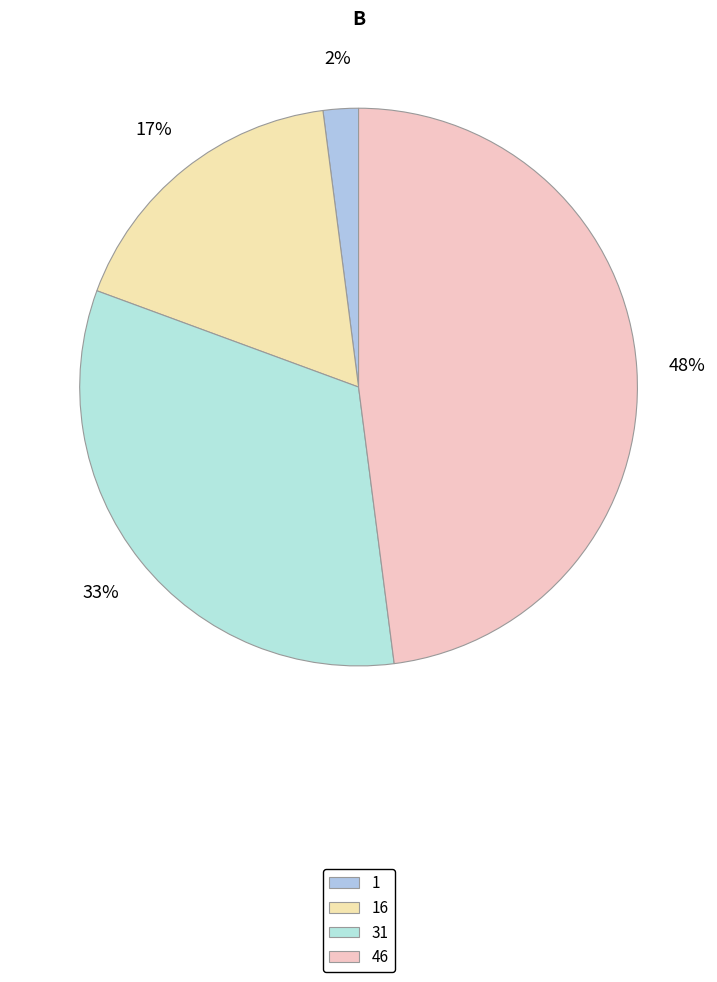

To the nearest percent, what is the difference between the 46 and 16 slice percentages?

31%